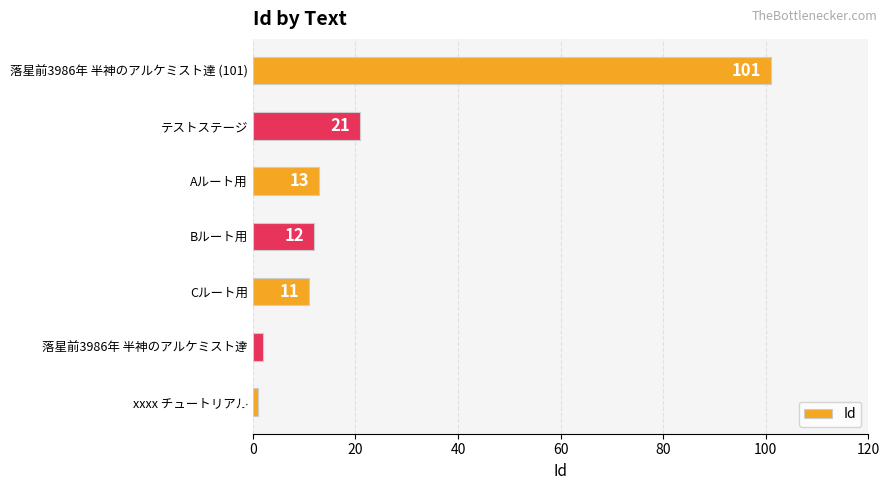

Count the number of categories in the chart.

7